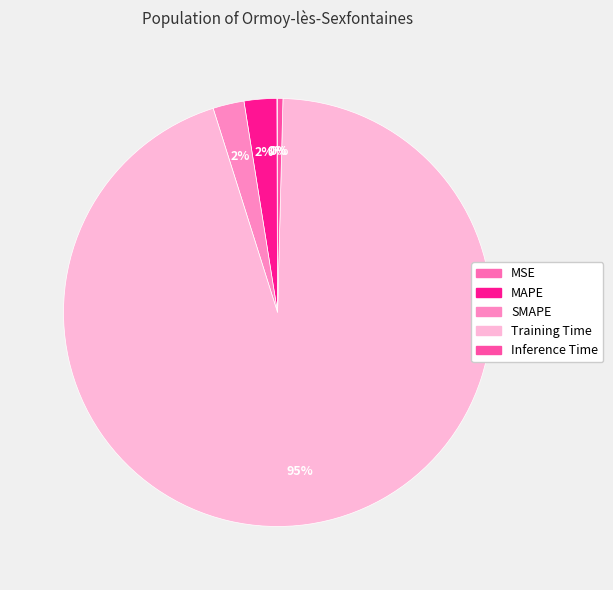

What percentage is the Training Time slice, to the nearest percent?

95%